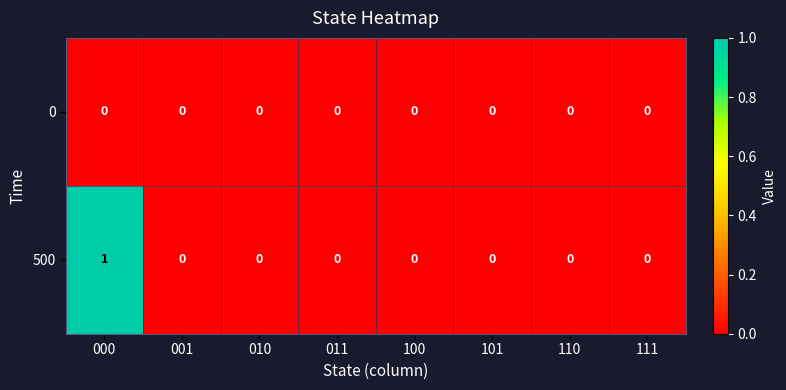

Rank the series by their maximum value, from highest to lowest.

500, 0